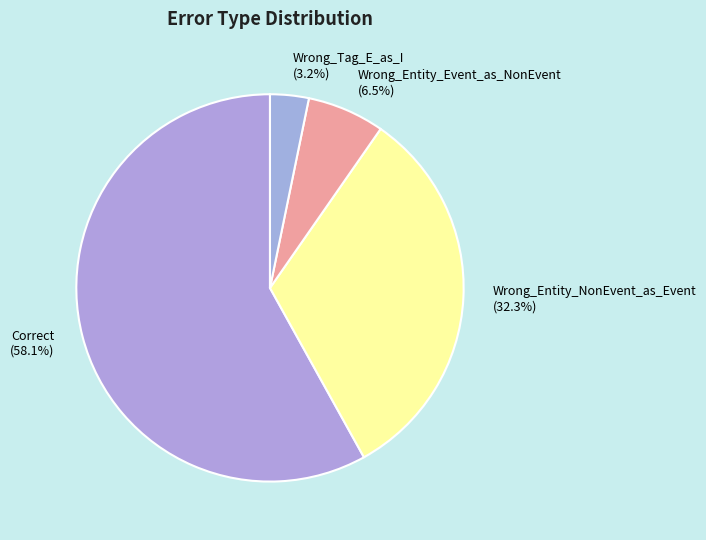

How many segments does this pie chart have?

4